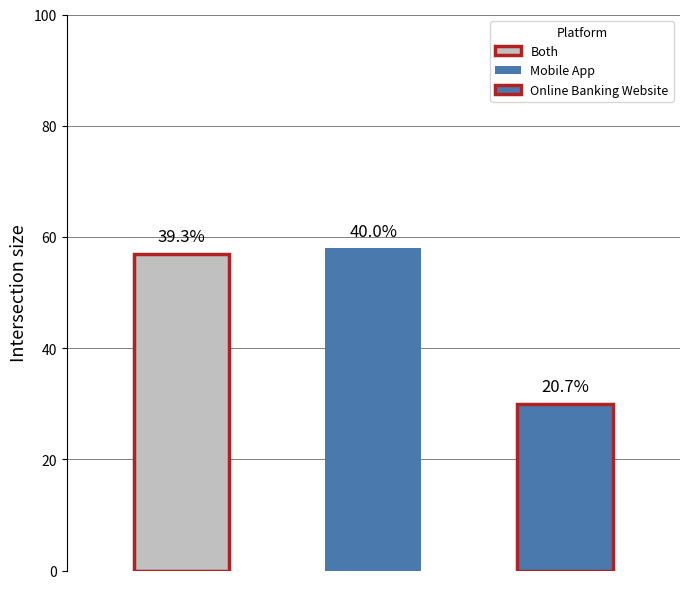

How many values are below 57?

1